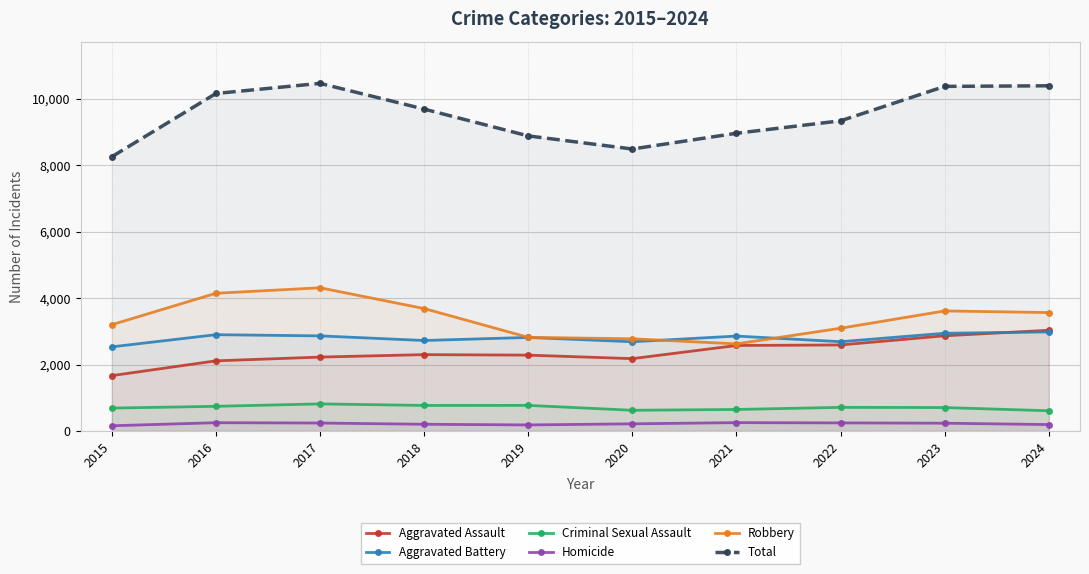

At which category is the sum across all series the highest?

2017